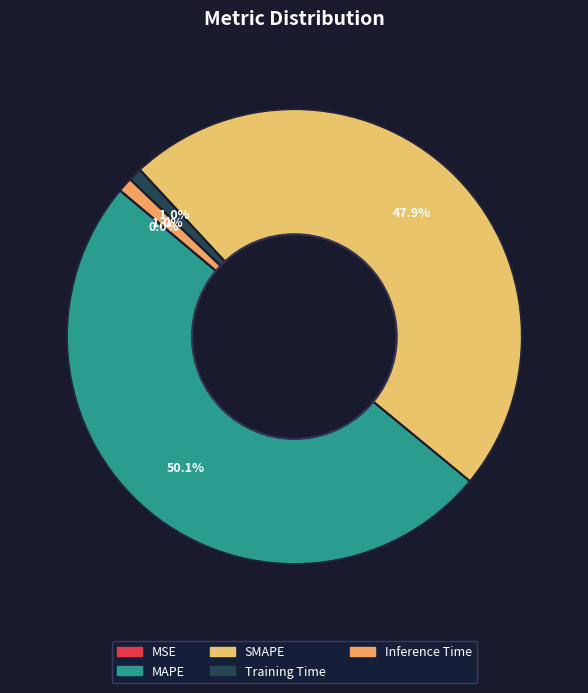

Between MSE and Training Time, which is larger?

Training Time